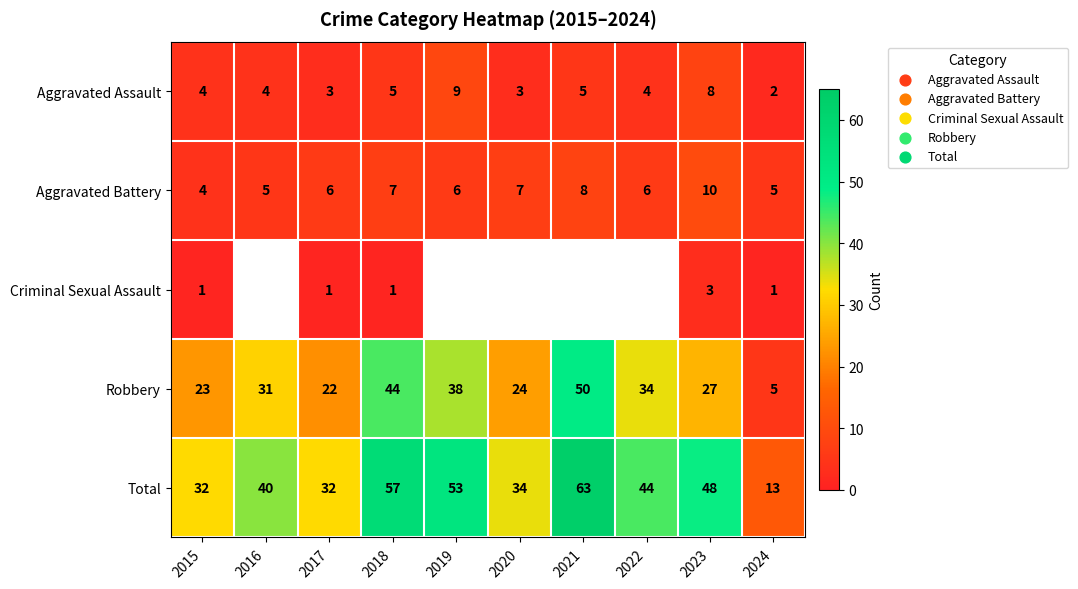

Rank the categories by Robbery value from lowest to highest.

2024, 2017, 2015, 2020, 2023, 2016, 2022, 2019, 2018, 2021